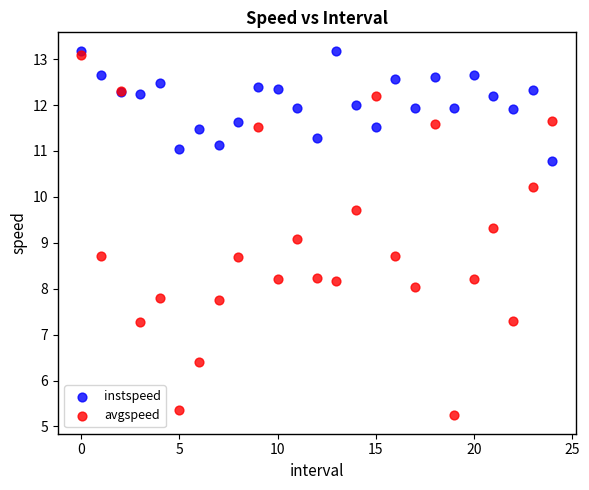

Which series has the largest Y range (max minus min)?

avgspeed